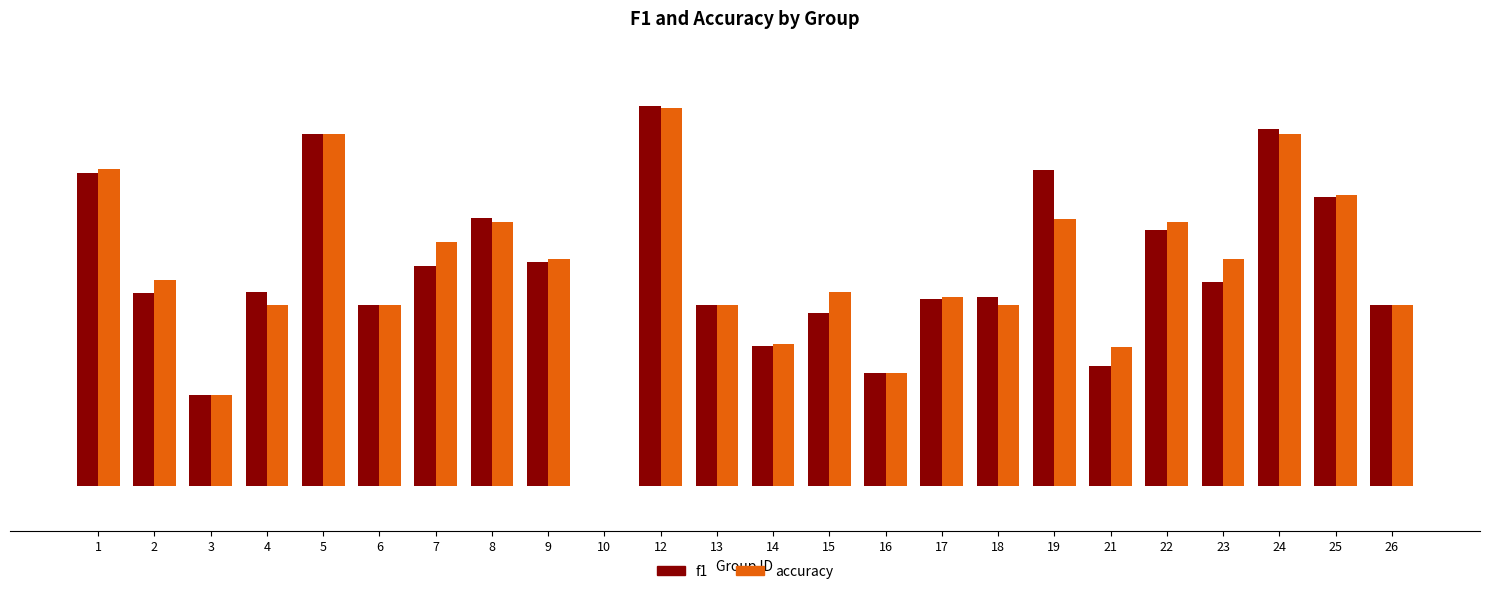

What are all the series names shown in the legend?

f1, accuracy